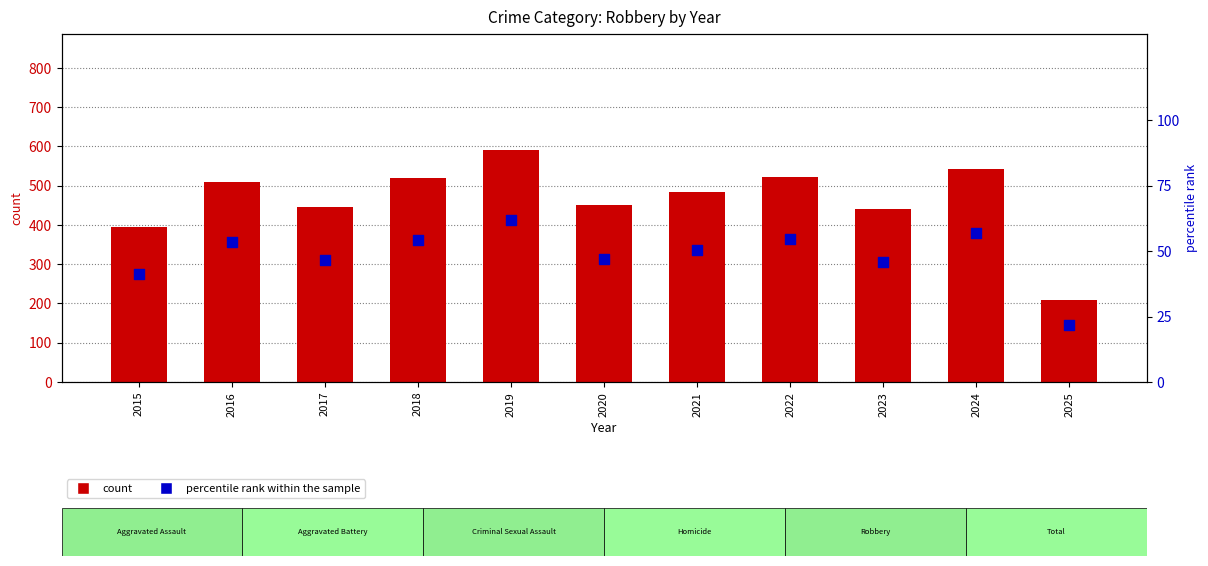

Which series contains the highest Y value?

count